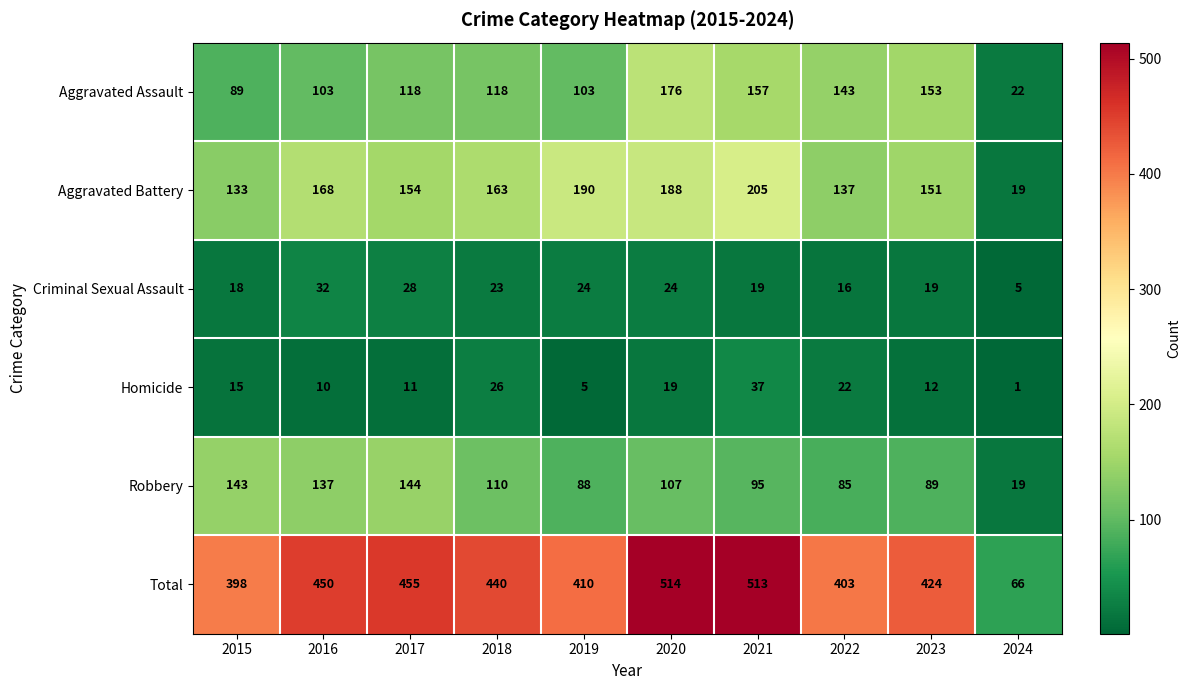

What value does the Robbery series have at 2022, to the nearest 5?

85